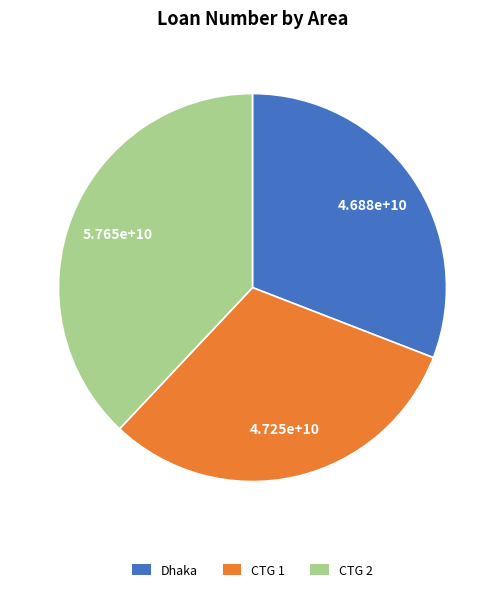

Between CTG 2 and CTG 1, which is larger?

CTG 2